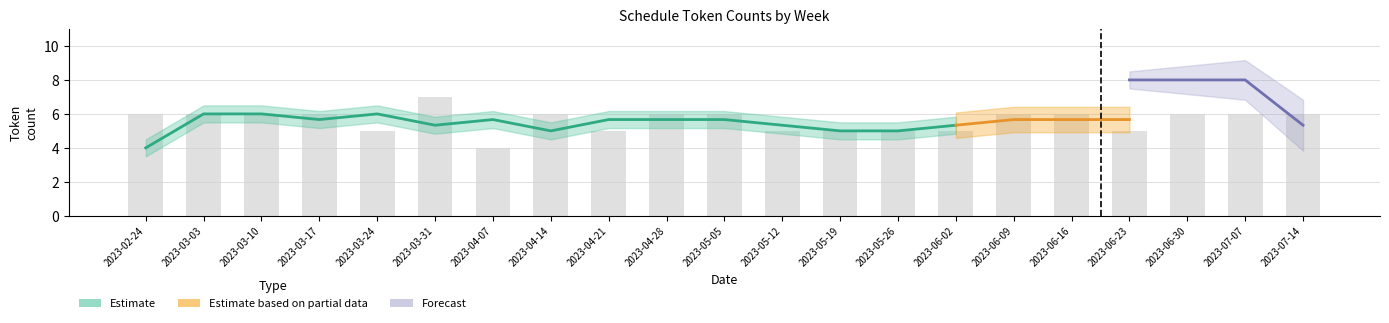

Reading right to left, list all the values displayed in this chart.

6	6	6	5	6	6	5	5	5	5	6	6	5	6	4	7	5	6	6	6	6